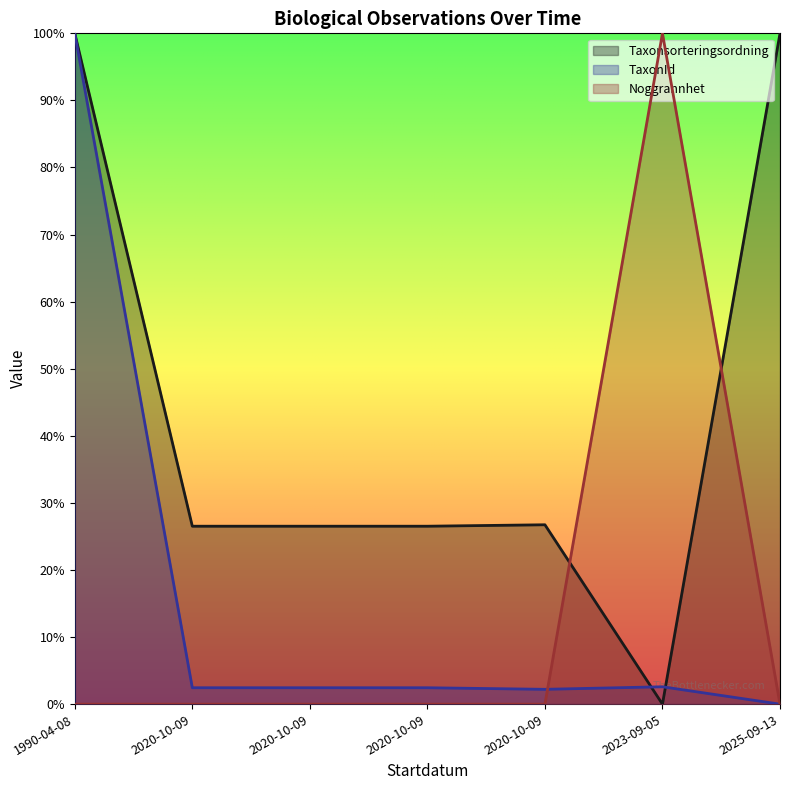

Where is the first local maximum for TaxonId?

2023-09-05